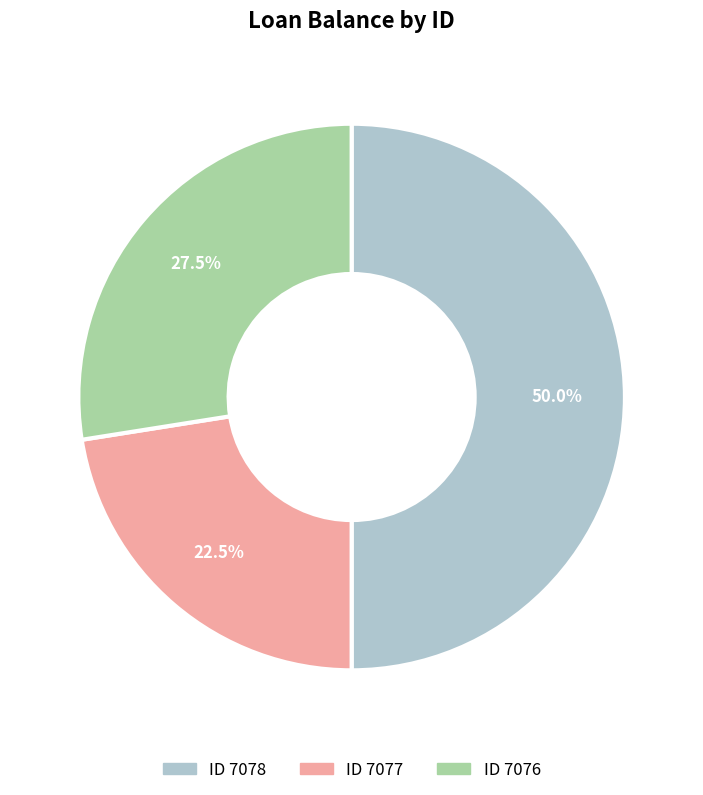

Does any single category account for the majority?

No